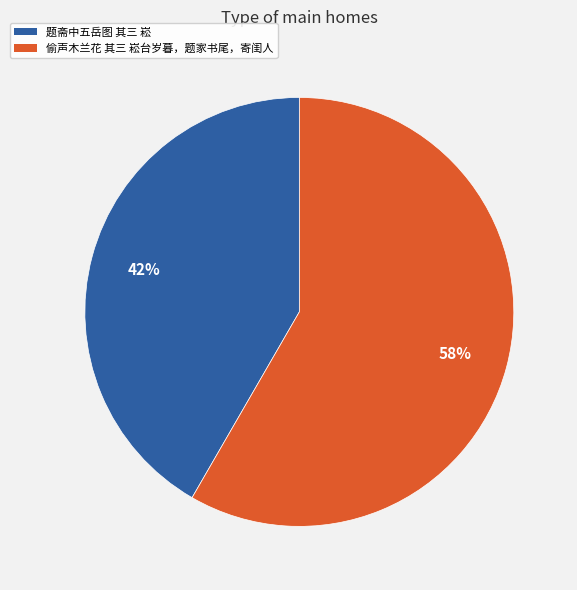

Rank the categories by value from lowest to highest.

题斋中五岳图 其三 崧, 偷声木兰花 其三 崧台岁暮，题家书尾，寄闺人